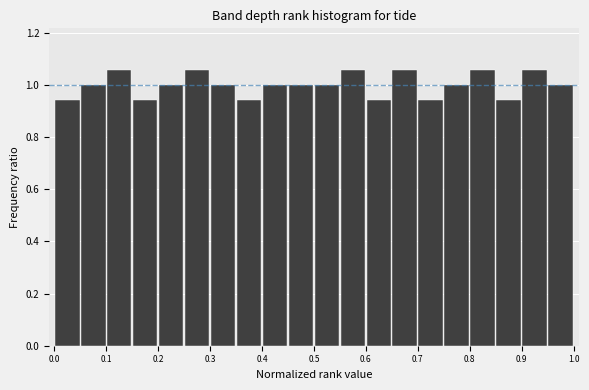

What is the height of the bar covering 0.55 to 0.60 on the x-axis? The values are not printed on the chart, so give them approximately, as read against the axis.

1.06